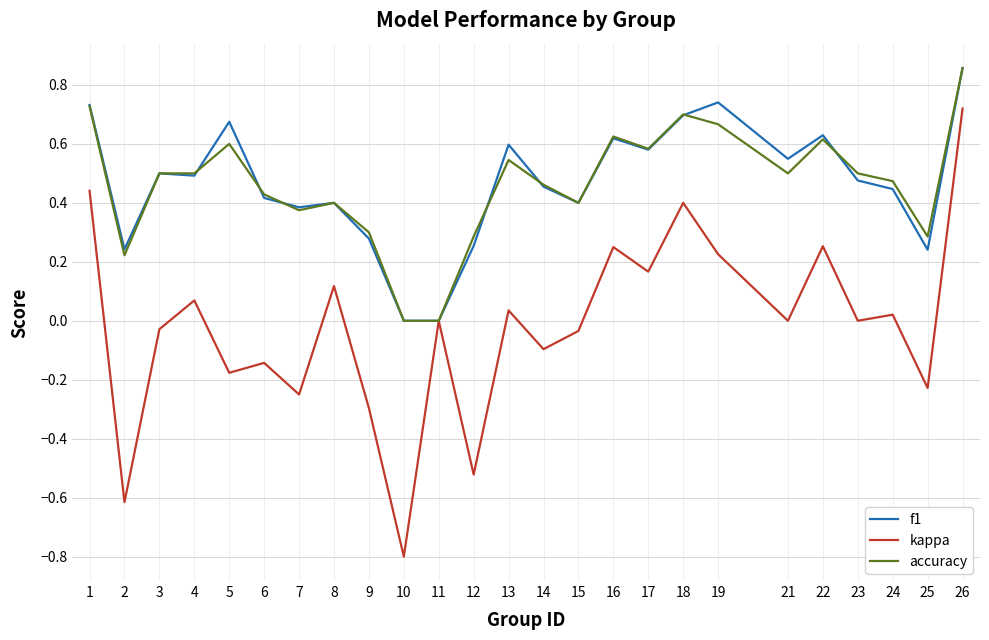

How many interior local valleys does the kappa series have?

10